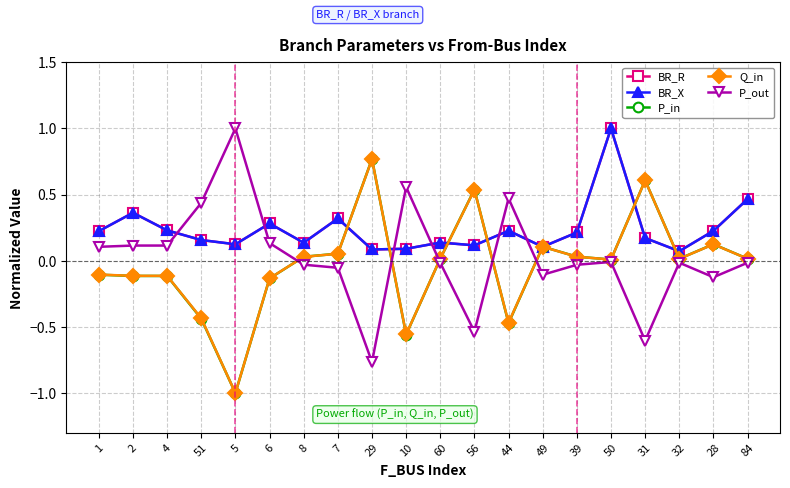

Does the chart have visible grid lines?

Yes